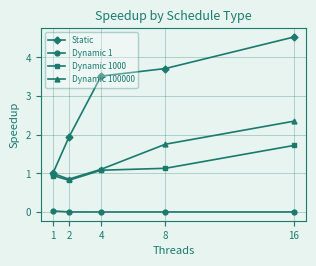

How many interior local valleys does the Dynamic 100000 series have?

1